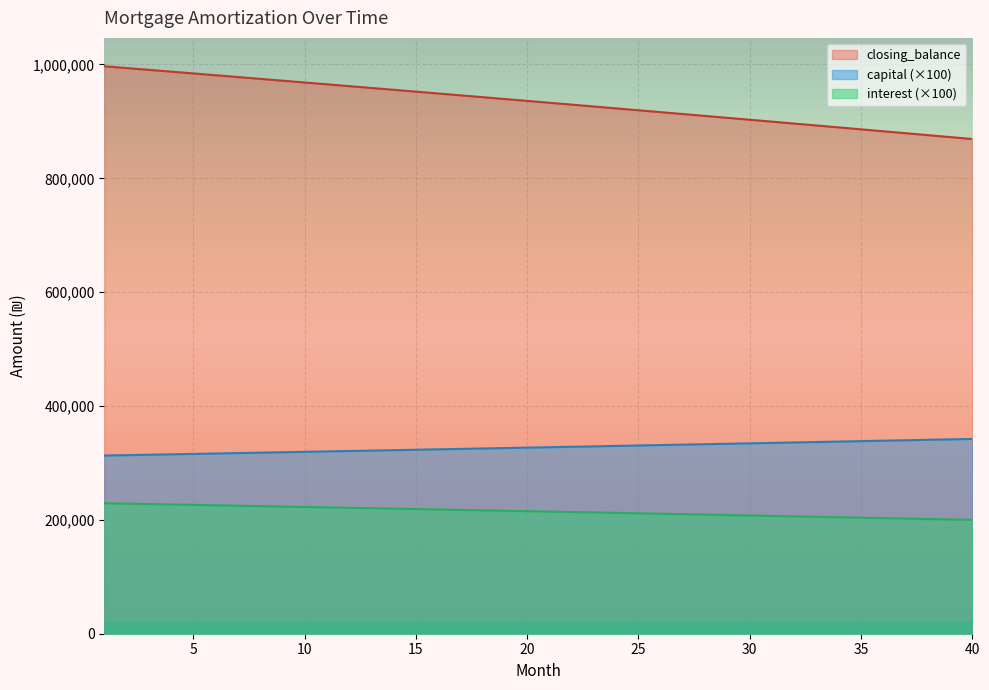

At which category is the sum across all series the highest?

1